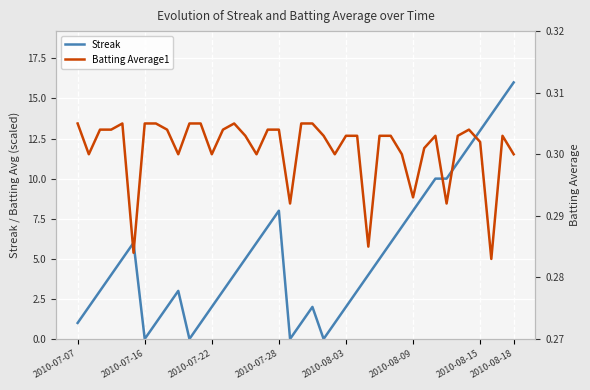

What is the highest value of the Streak series?

16